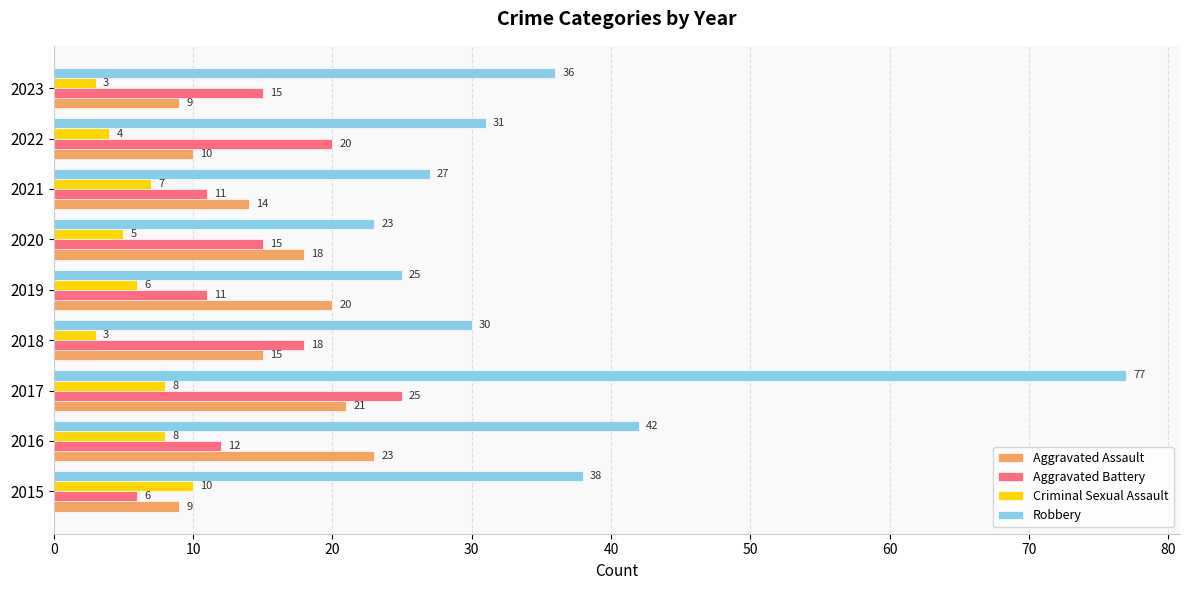

What is the sum of all Robbery values?

329